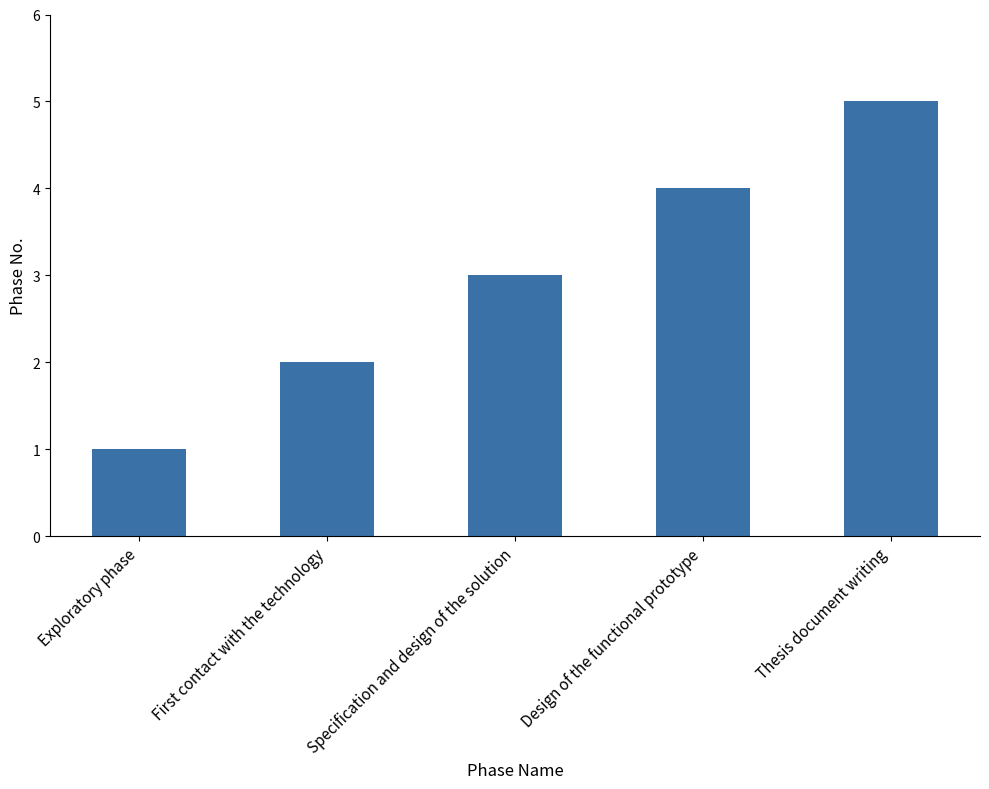

Does the chart contain any negative values?

No